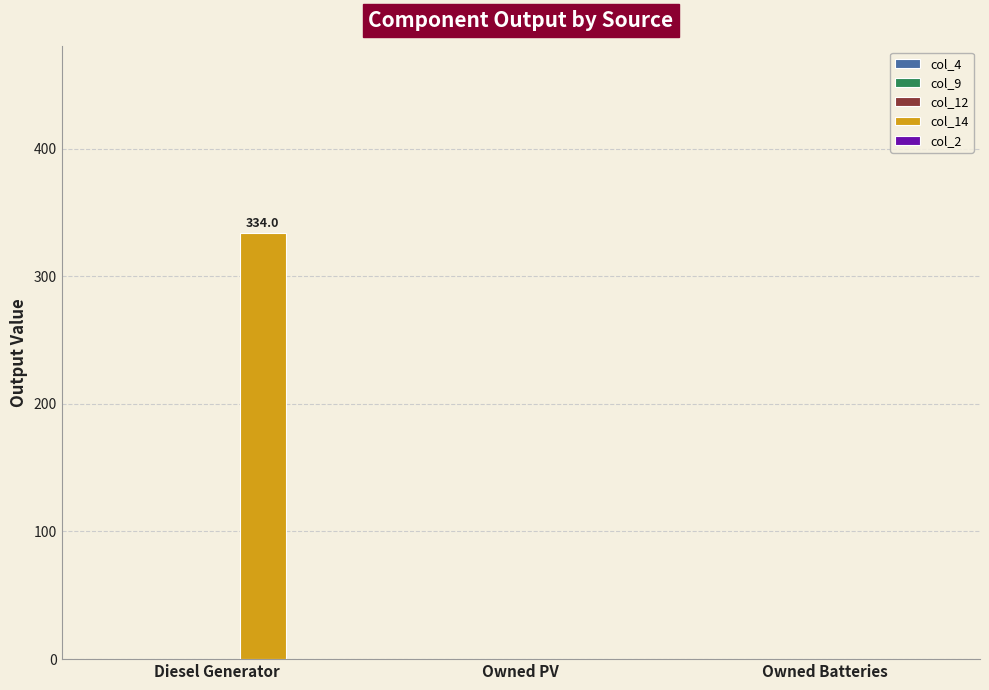

What is the sum of all values?

334.0